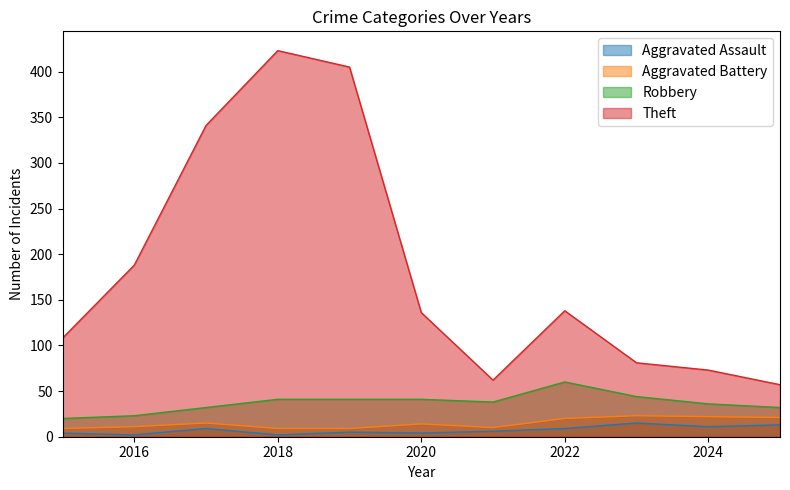

What is the value of the Theft point at the 7th from the left?

62